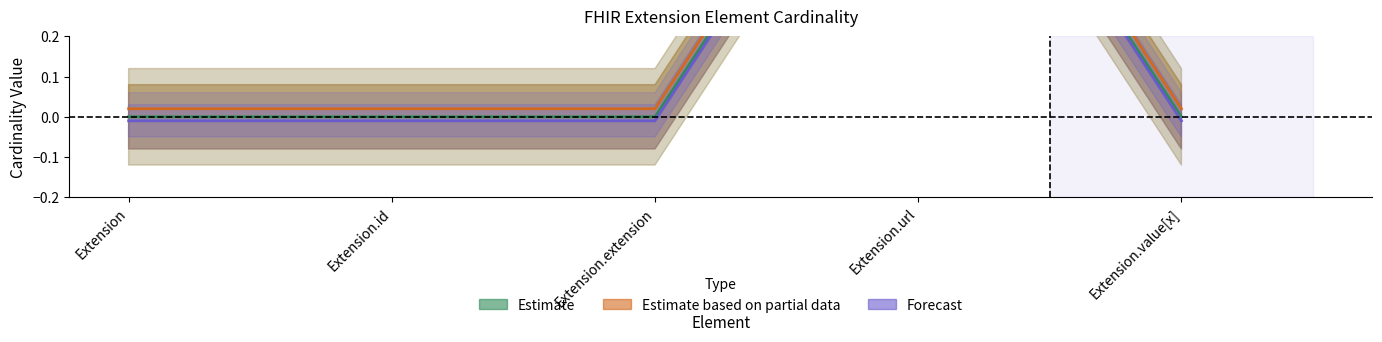

True or false: Estimate based on partial data and Forecast intersect in this chart.

False